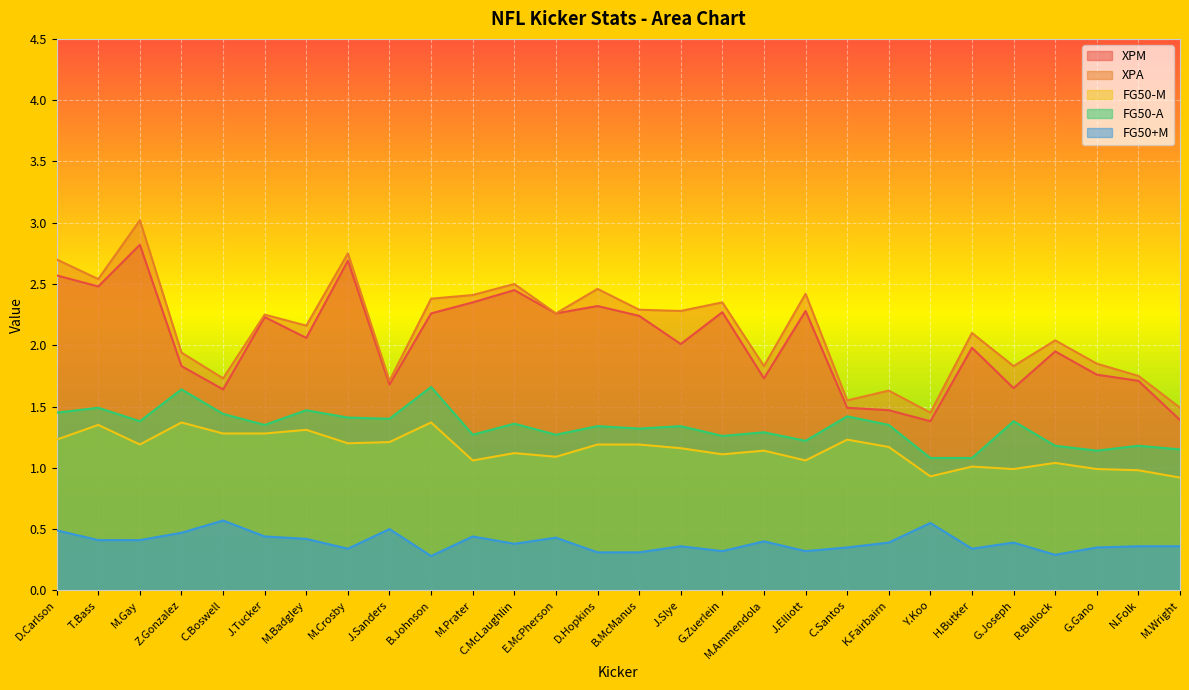

Does the chart display data point markers on the line(s)?

No